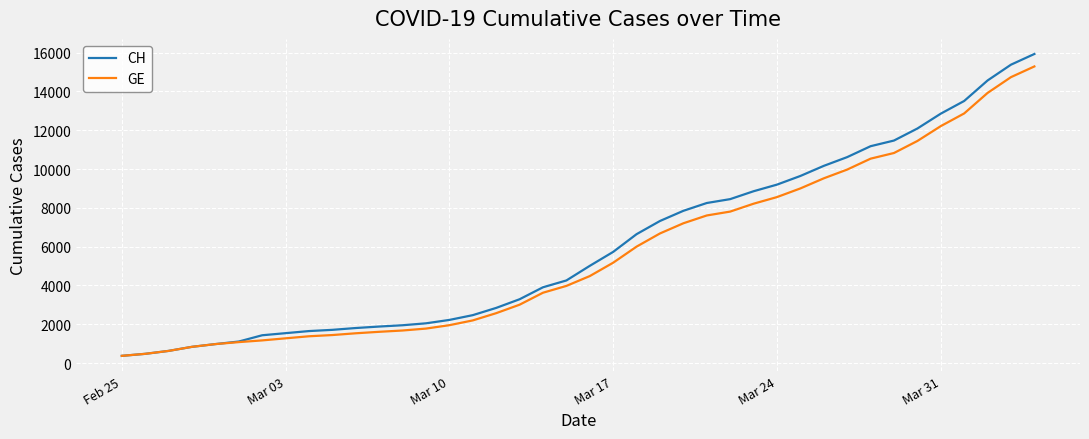

How many categories are shown in the chart?

40